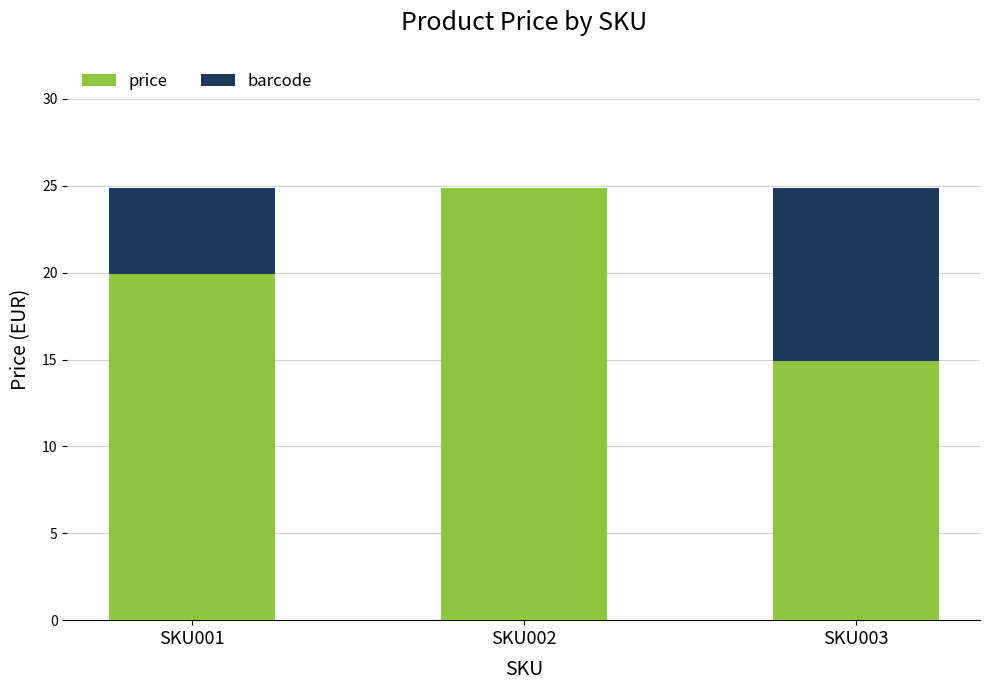

What is the sum of the price values at SKU003 and SKU001?

34.8